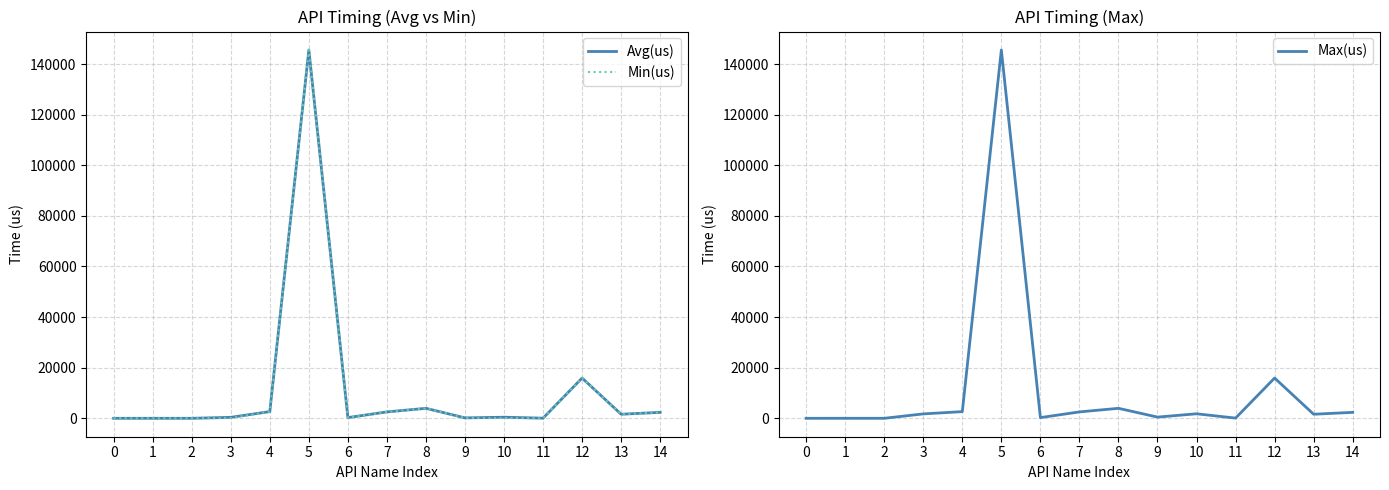

What is the maximum value shown in the chart?

145557.6